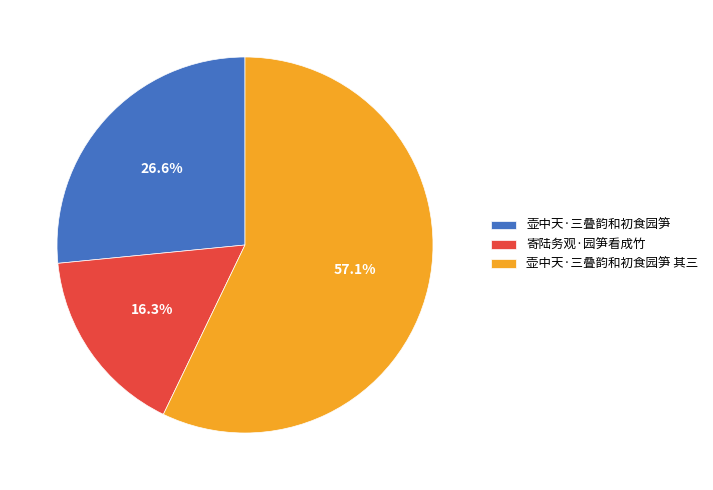

Which has a higher value, 壶中天·三叠韵和初食园笋 其三 or 壶中天·三叠韵和初食园笋?

壶中天·三叠韵和初食园笋 其三